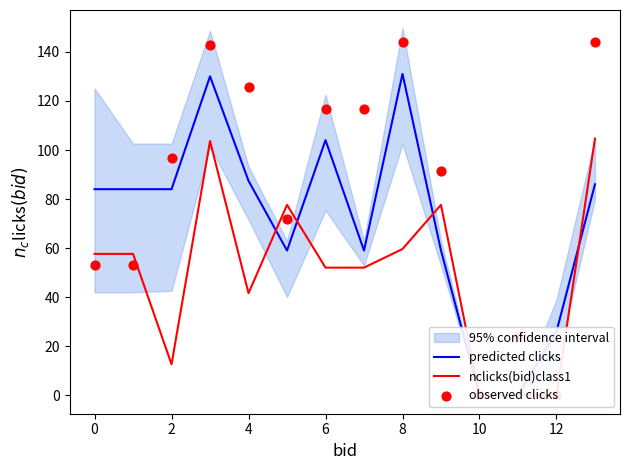

Which series has the widest spread of Y values?

observed clicks